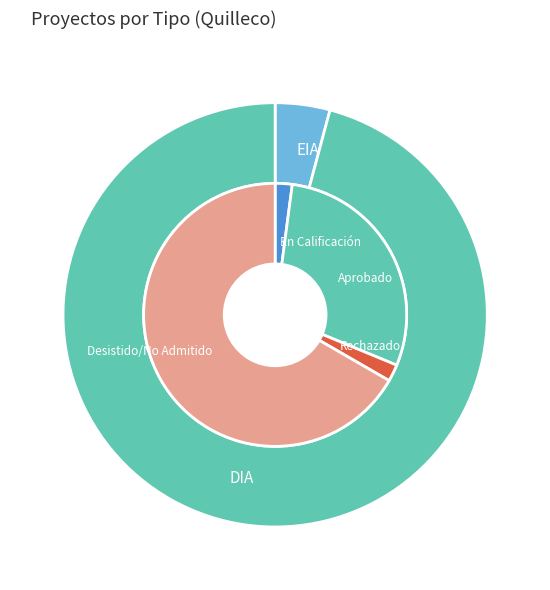

Which category accounts for the majority?

DIA